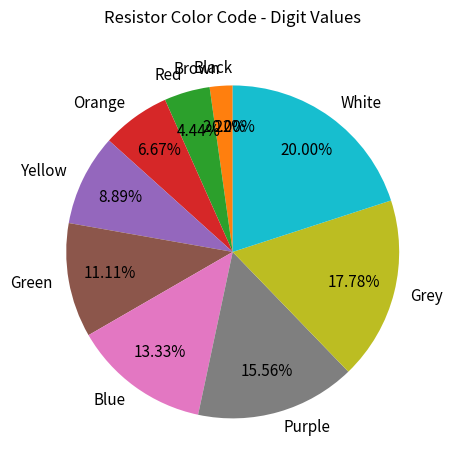

What is the total percentage of Green and Purple?

26.7%